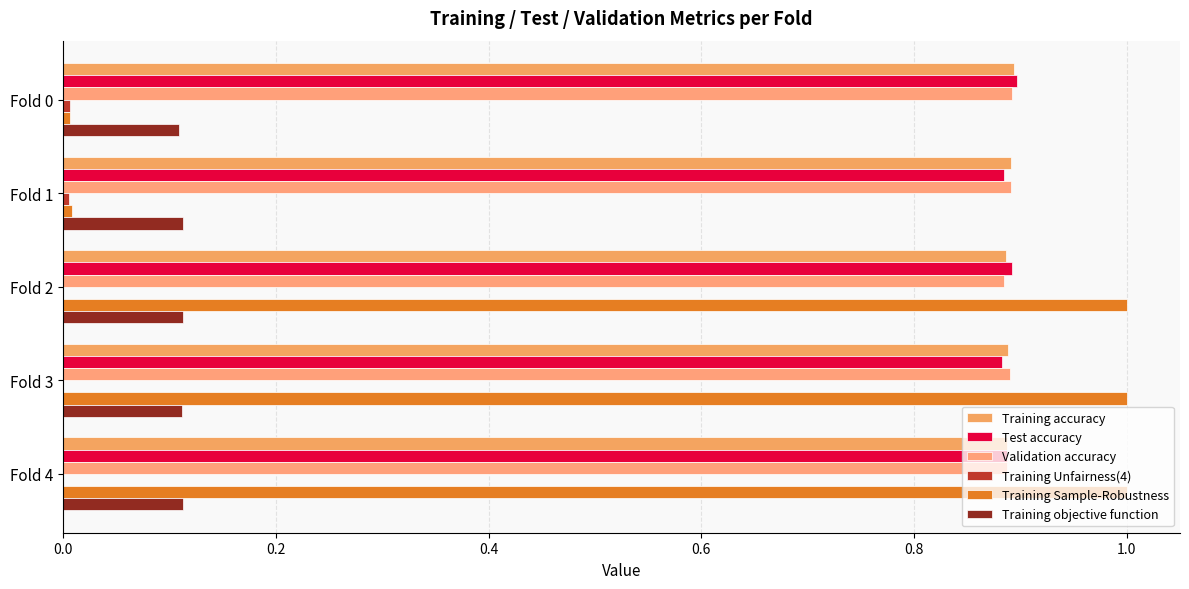

Count the Test accuracy values in the range 0 to 1.

5